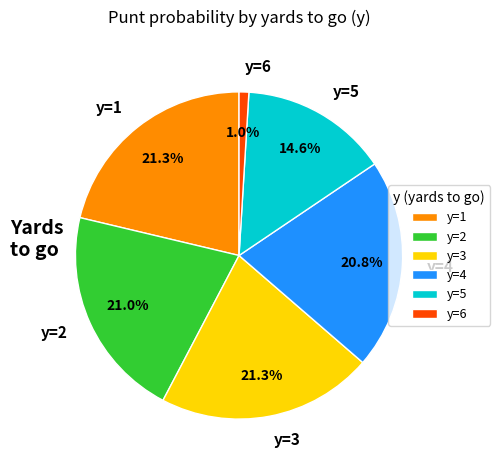

How much of the chart is everything except y=6?

99.0%